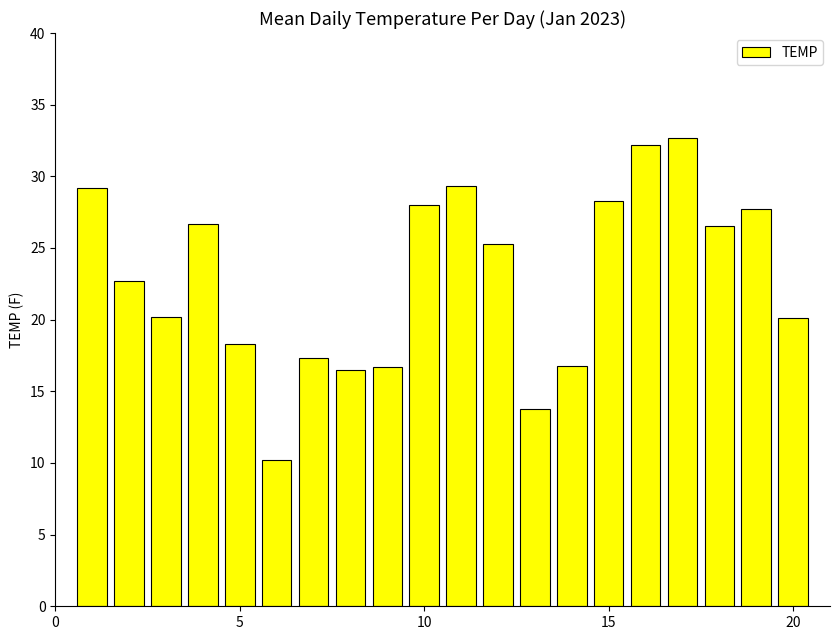

What is the value of the 6th bar from the left?

10.2